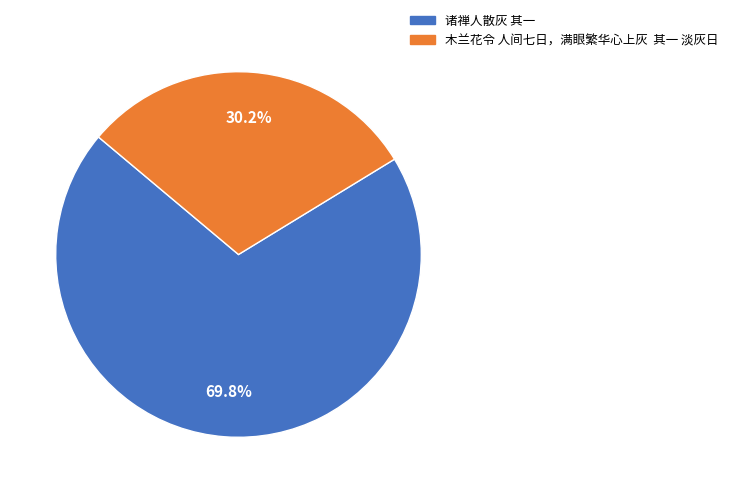

Rank the categories by value from lowest to highest.

木兰花令 人间七日，满眼繁华心上灰 其一 淡灰日, 诸禅人散灰 其一